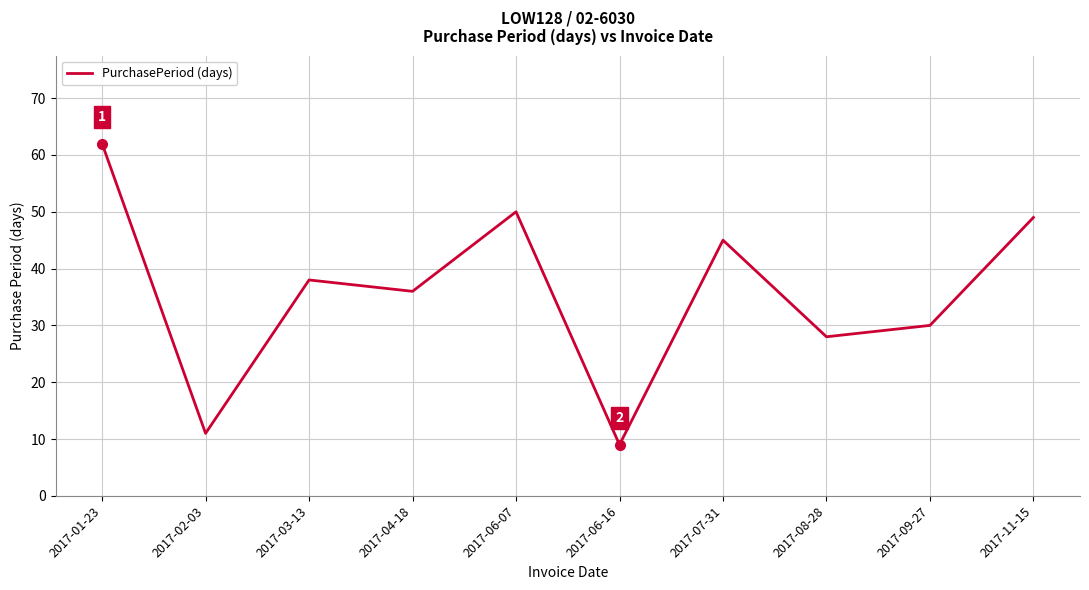

True or false: the data has more than 0 interior local peaks.

True